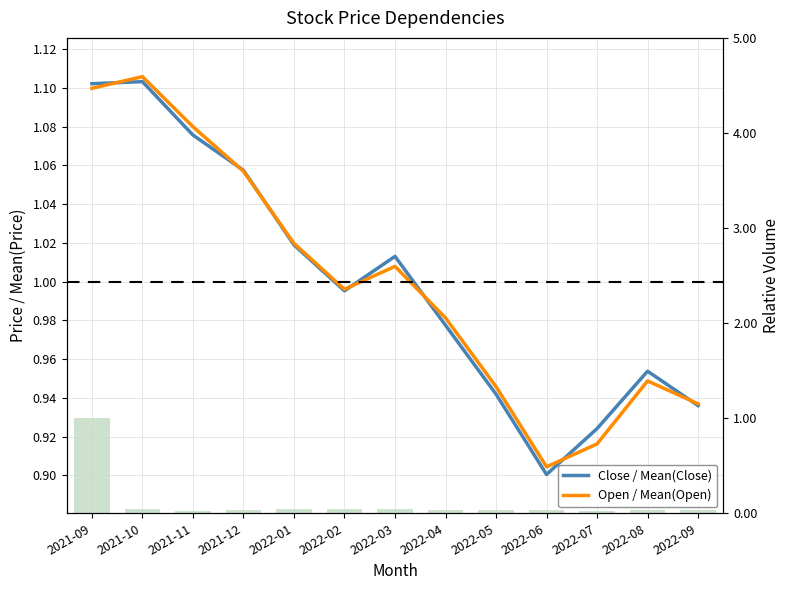

Which has a higher value, 2022-01 or 2022-05?

2022-01